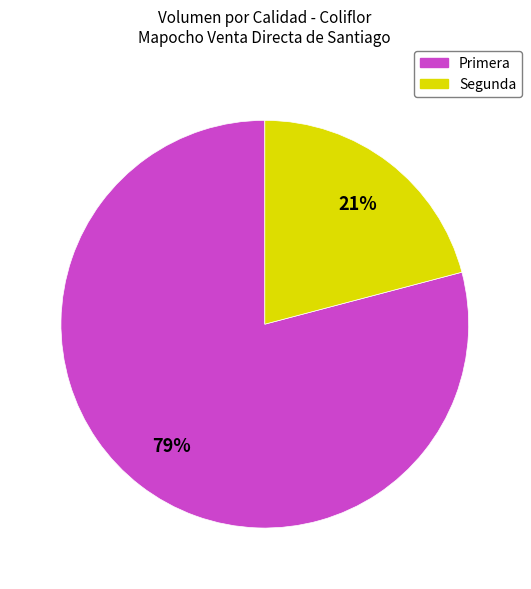

The Primera slice represents 64% of the pie. True or false?

False